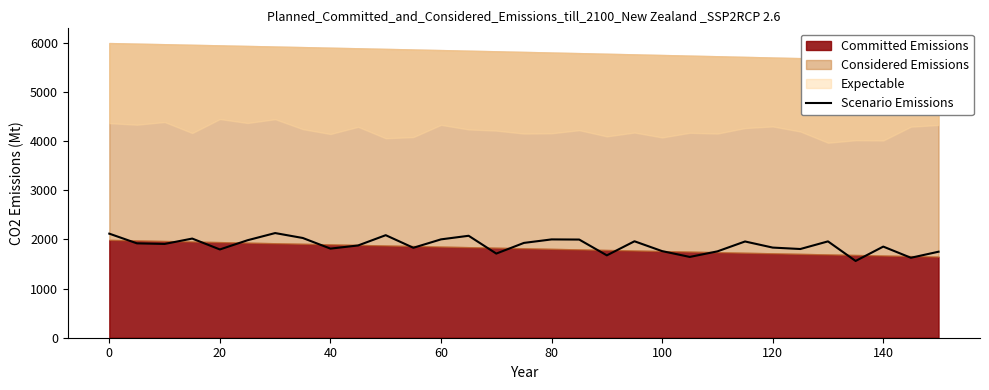

What is the difference between the second highest and minimum values?

555